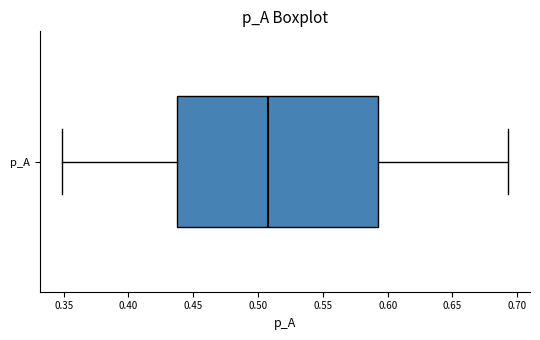

Read this box plot against the x-axis: the position of the median line, the range covered by the box, and the ends of both whiskers. The values are not printed on the chart, so give them approximately, as read against the axis.

median 0.510, box 0.440 to 0.595, whiskers 0.350 to 0.695